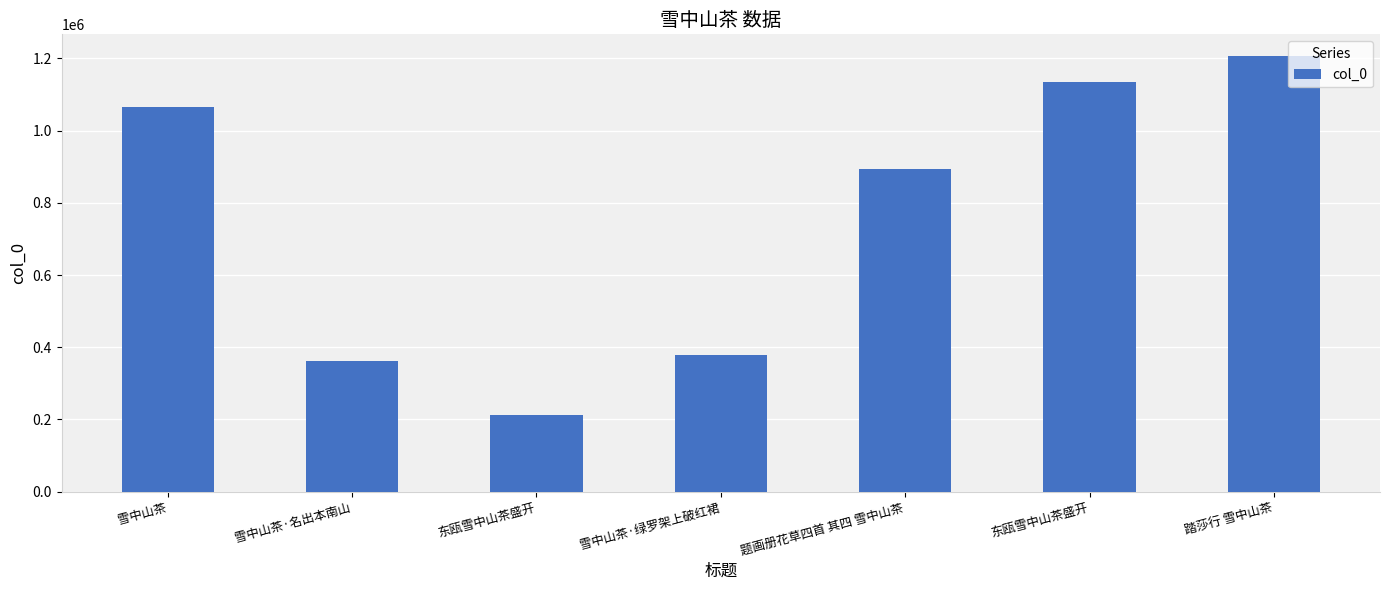

What is the smallest value displayed?

213349